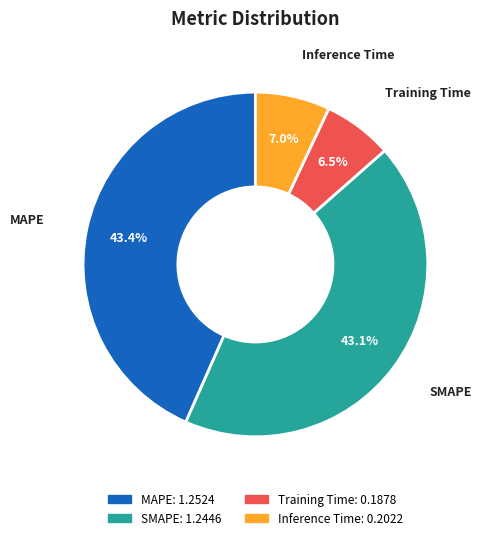

Combined, do Training Time and Inference Time account for over 50%?

No